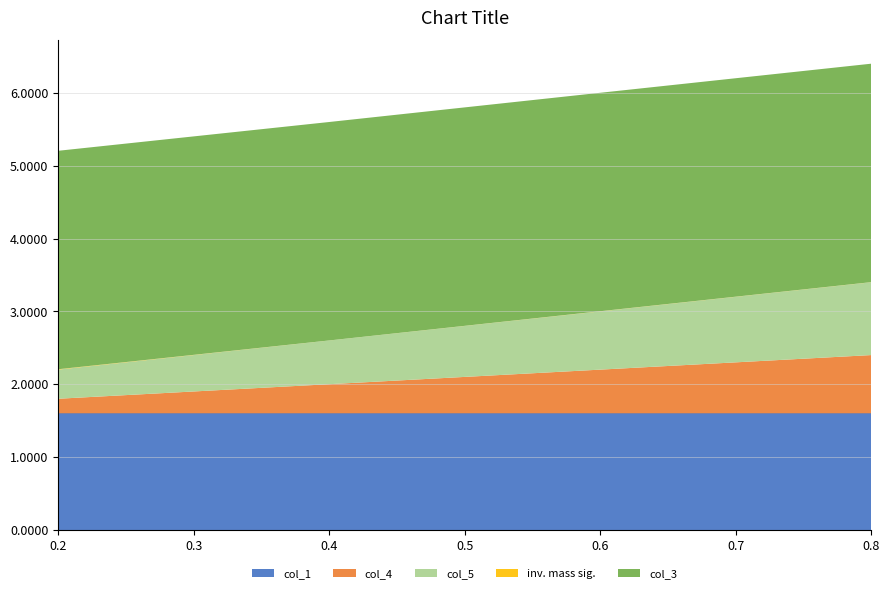

Reading left to right, what are all the values shown in this chart?

col_4: 0.2=0.2	0.4=0.4	0.6=0.6	0.8=0.8
col_5: 0.2=0.4	0.4=0.6	0.6=0.8	0.8=1.0
inv. mass sig.: 0.2=0.0	0.4=0.0	0.6=0.0	0.8=0.0
col_1: 0.2=1.6	0.4=1.6	0.6=1.6	0.8=1.6
col_3: 0.2=3.0	0.4=3.0	0.6=3.0	0.8=3.0